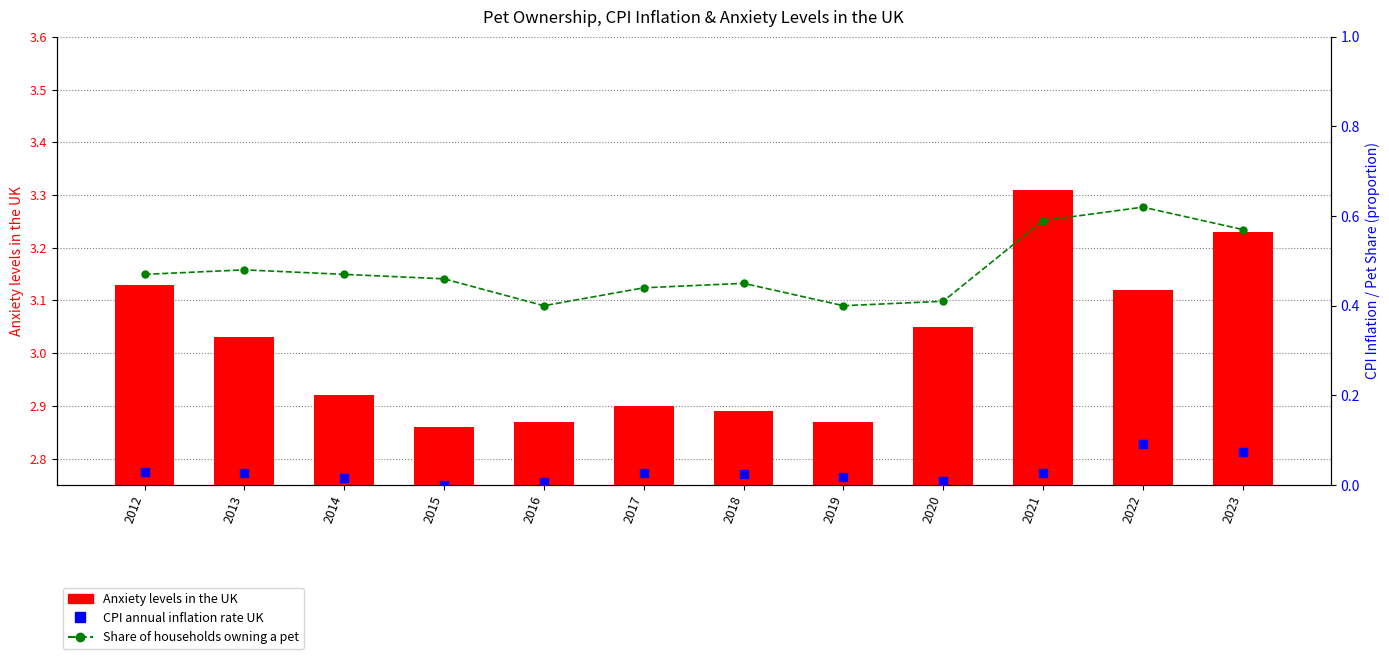

What is the total value across all series at 2015?

3.3